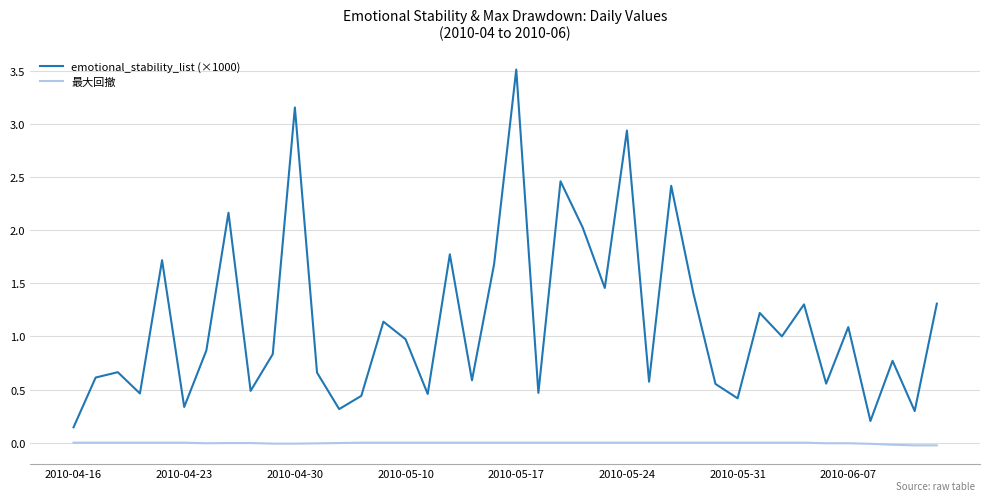

Which series has the largest total across all categories?

emotional_stability_list (×1000)